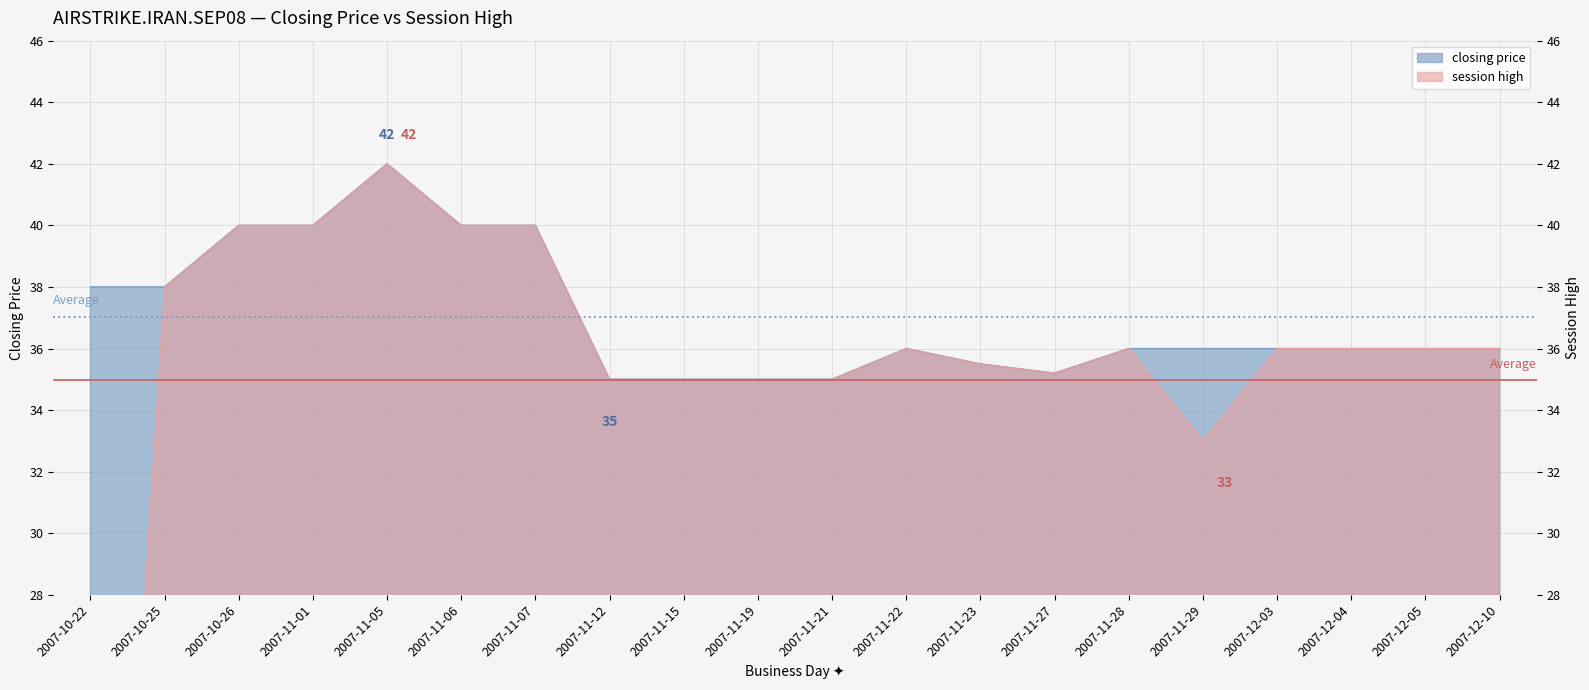

What is the maximum value shown in the chart?

42.0